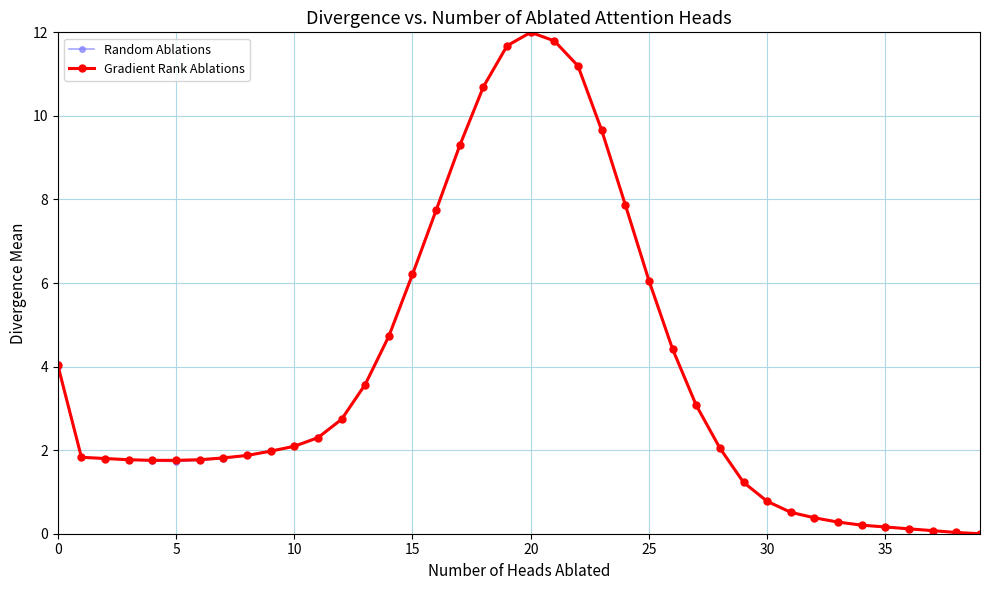

Count the number of data series in this chart.

2